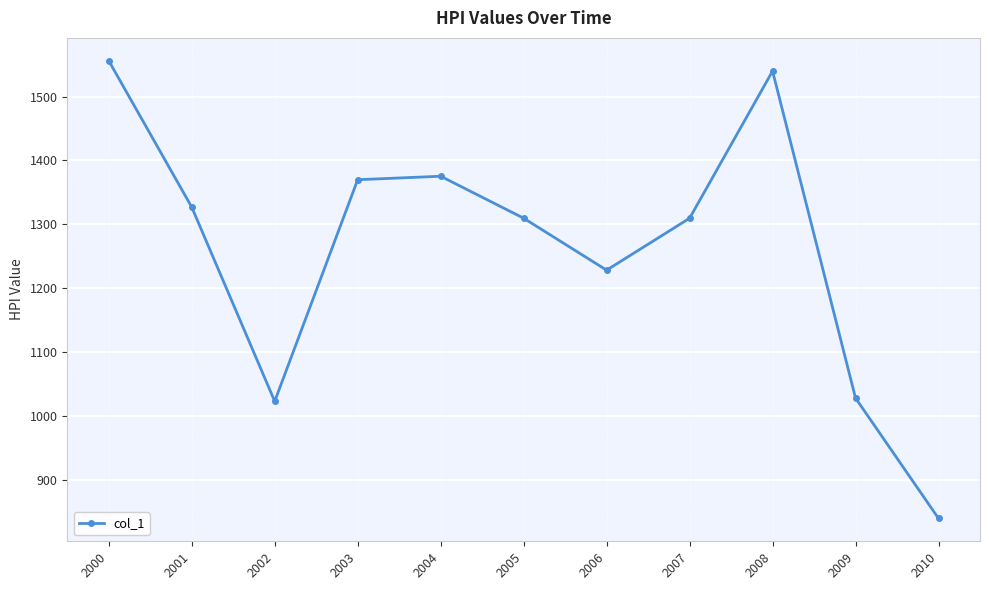

How many data points are less than 1309?

4